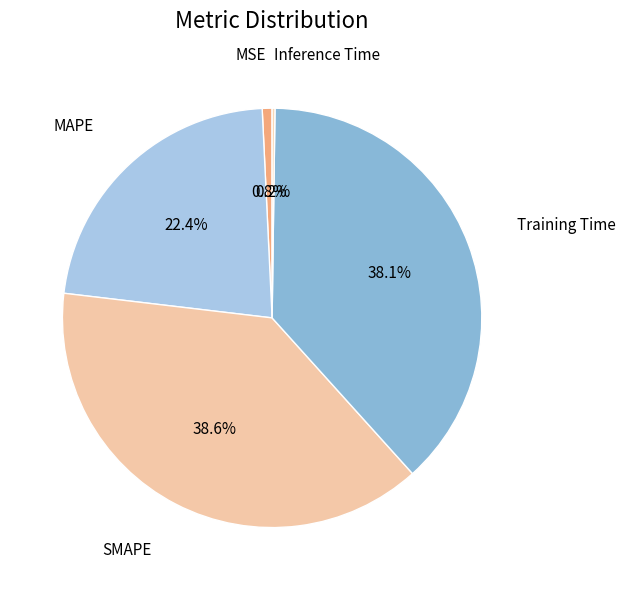

Does MAPE represent more than half of the total?

No